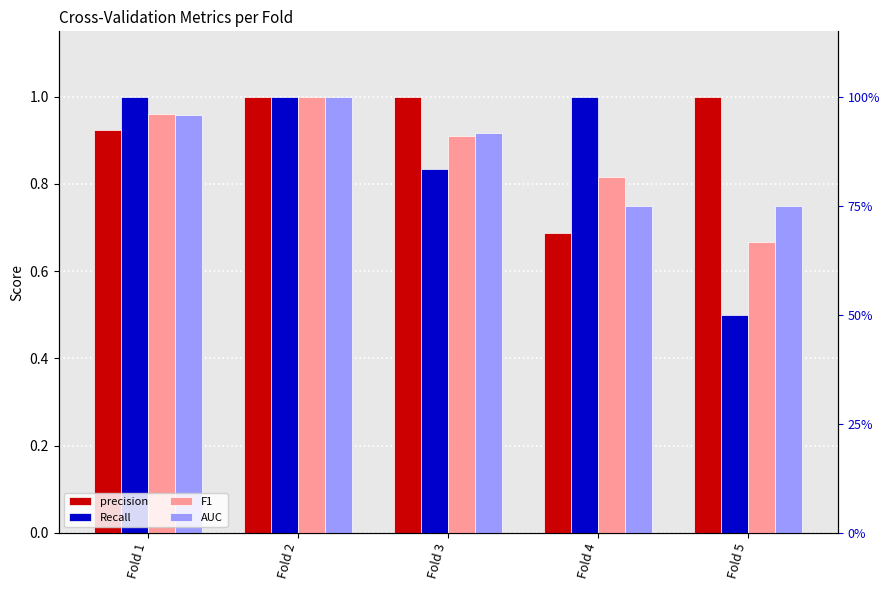

Which series has the widest spread of values?

Recall